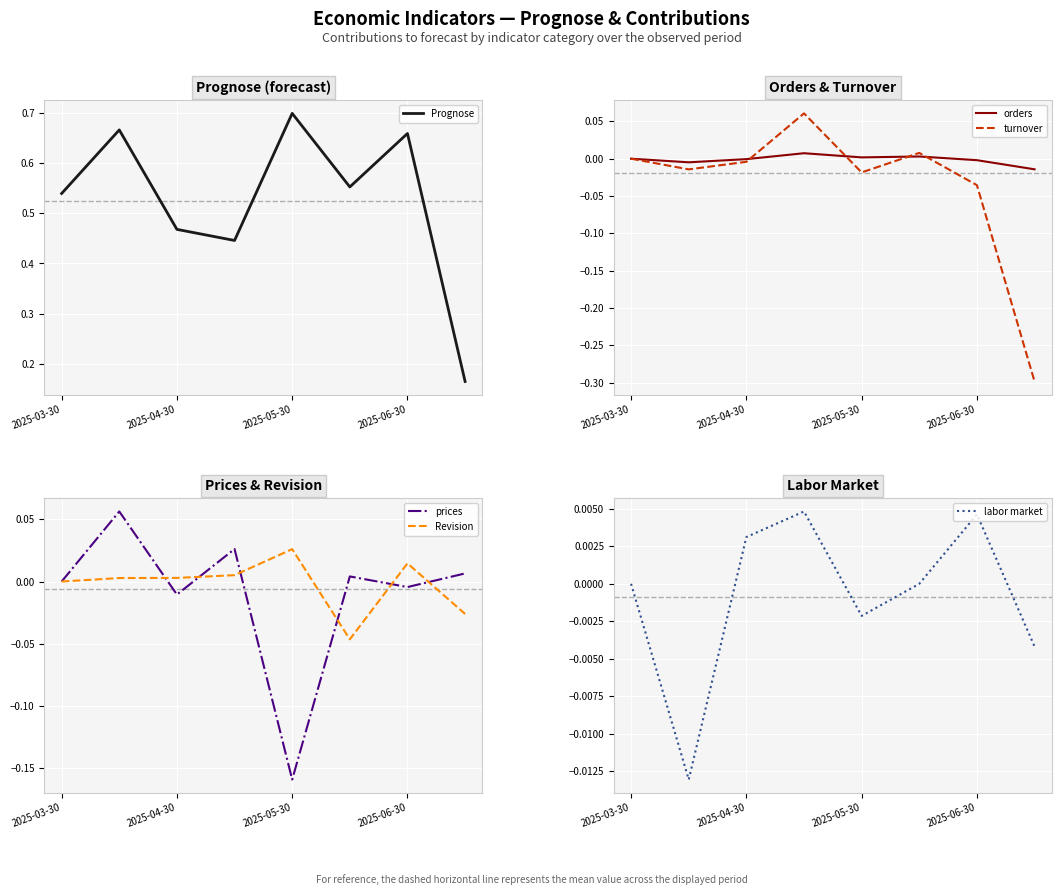

Is the value of Revision at 2025-03-30 greater than the value of prices at 2025-03-30?

No